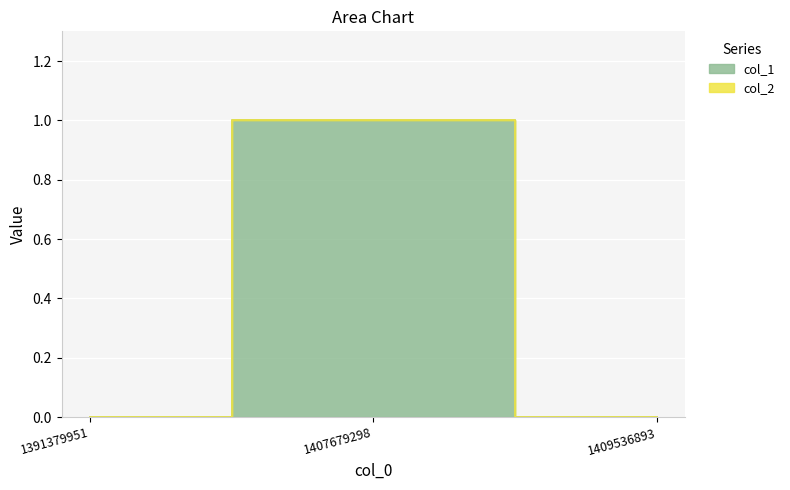

Where is the data nearest to the value 0?

1391379951